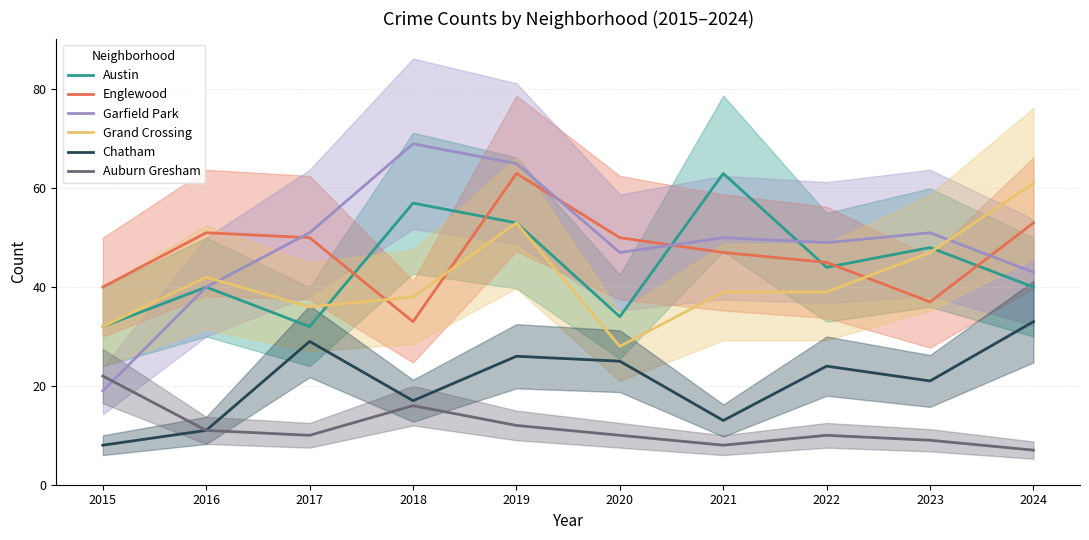

How many data points in Garfield Park are above 50?

4